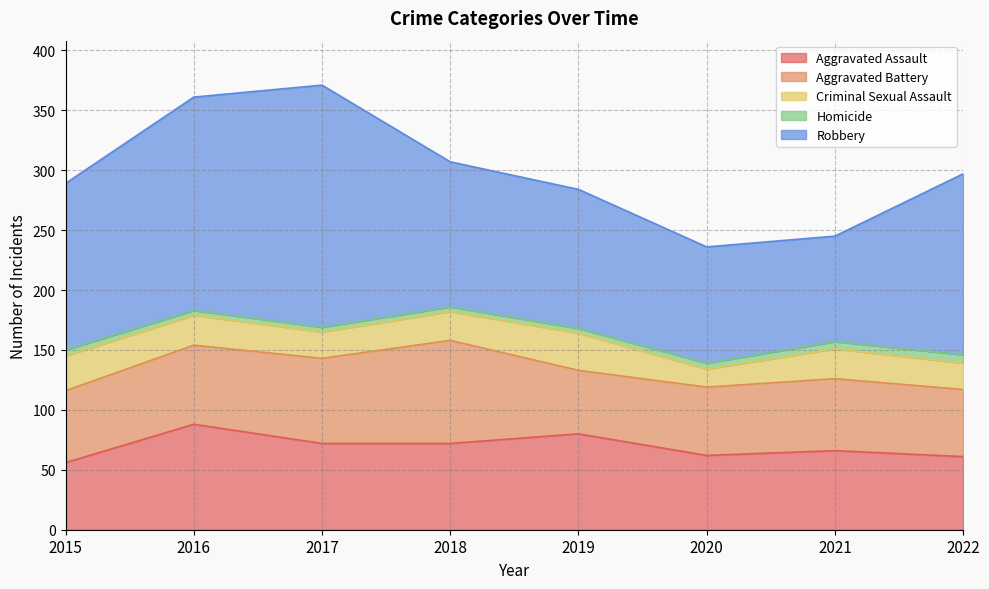

True or false: Homicide and Aggravated Battery intersect in this chart.

False